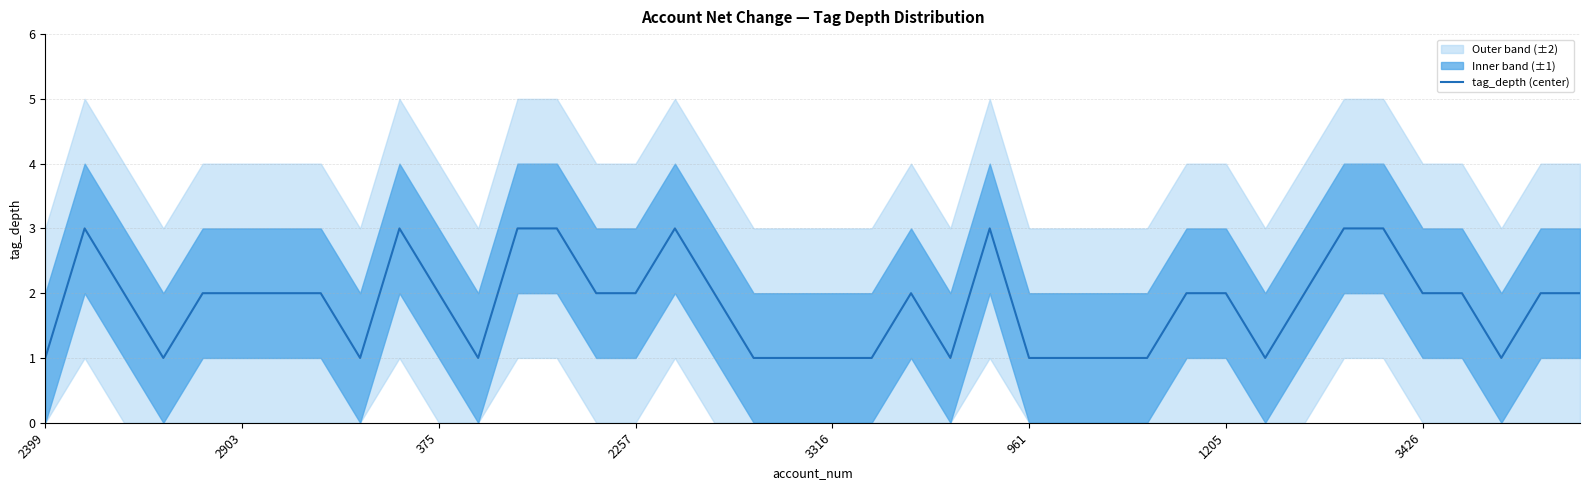

The value at 29 is 1. True or false?

False